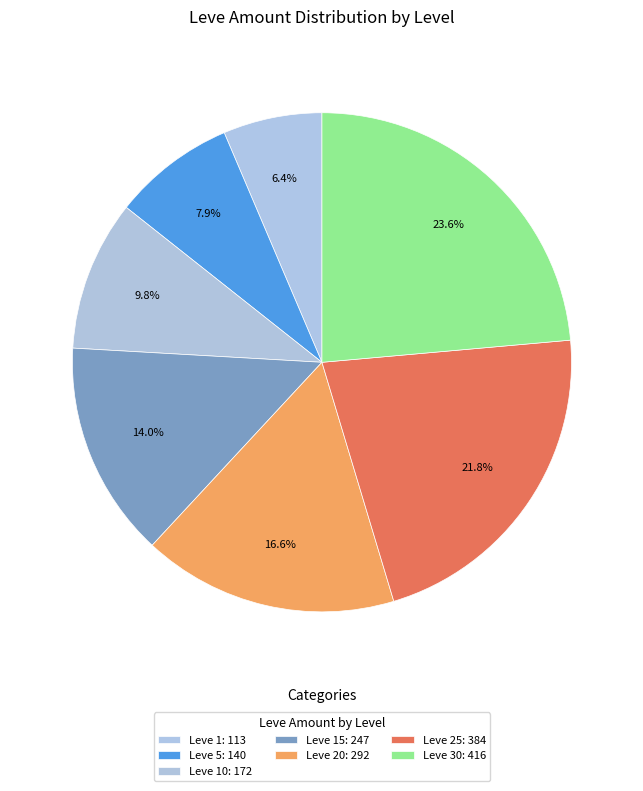

Rank the categories by value from lowest to highest.

Leve 1, Leve 5, Leve 10, Leve 15, Leve 20, Leve 25, Leve 30